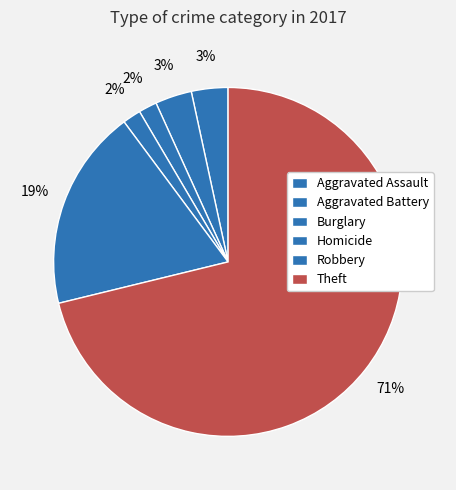

Does any single category account for the majority?

Yes